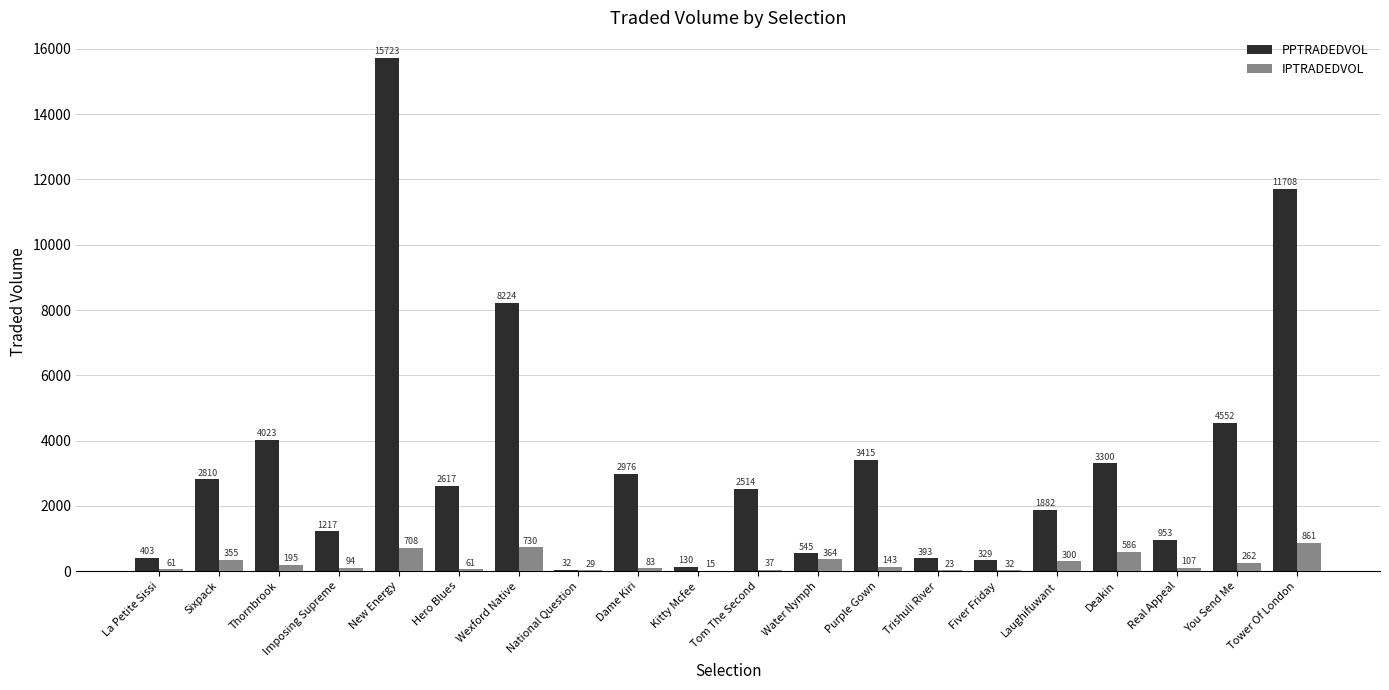

What are all the series names shown in the legend?

PPTRADEDVOL, IPTRADEDVOL